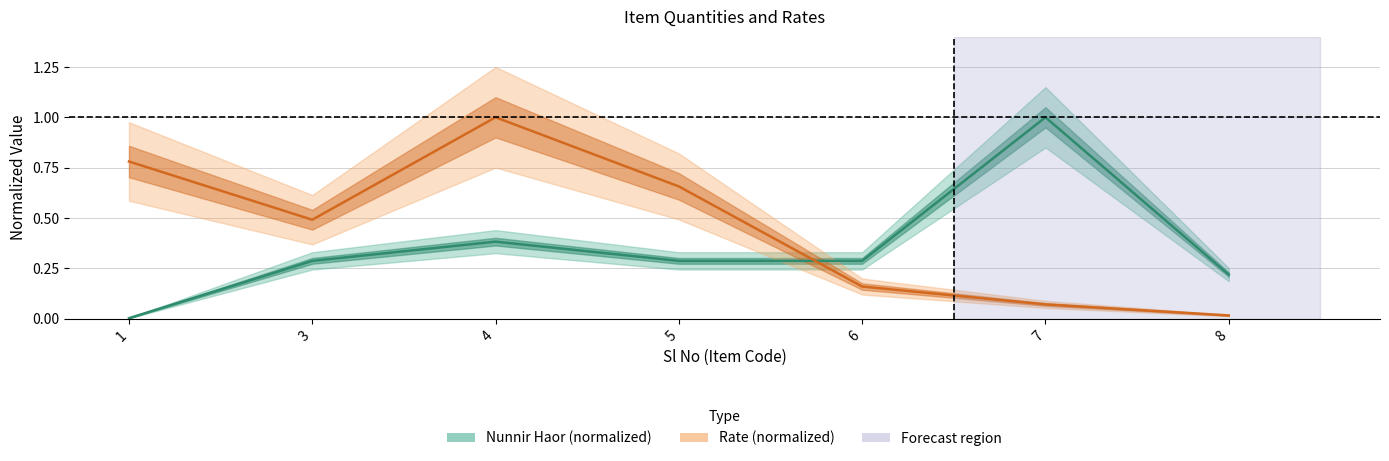

Where is the first local minimum for Rate (normalized)?

3